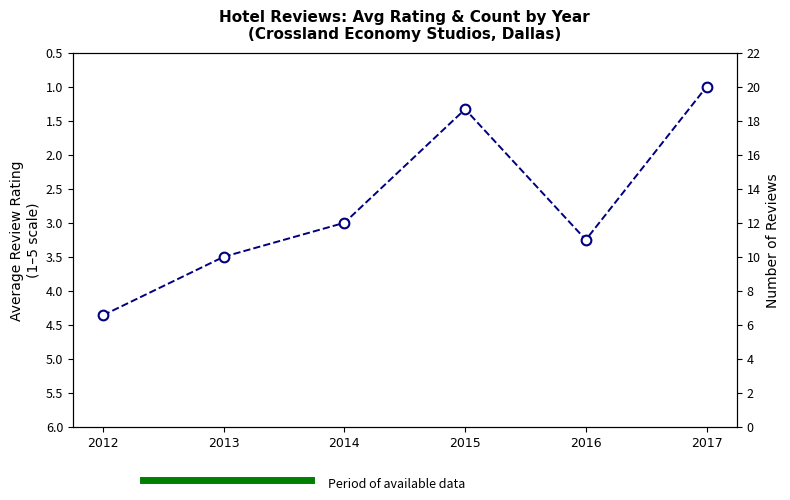

What is the sum of the values at 2016 and 2012?

7.6